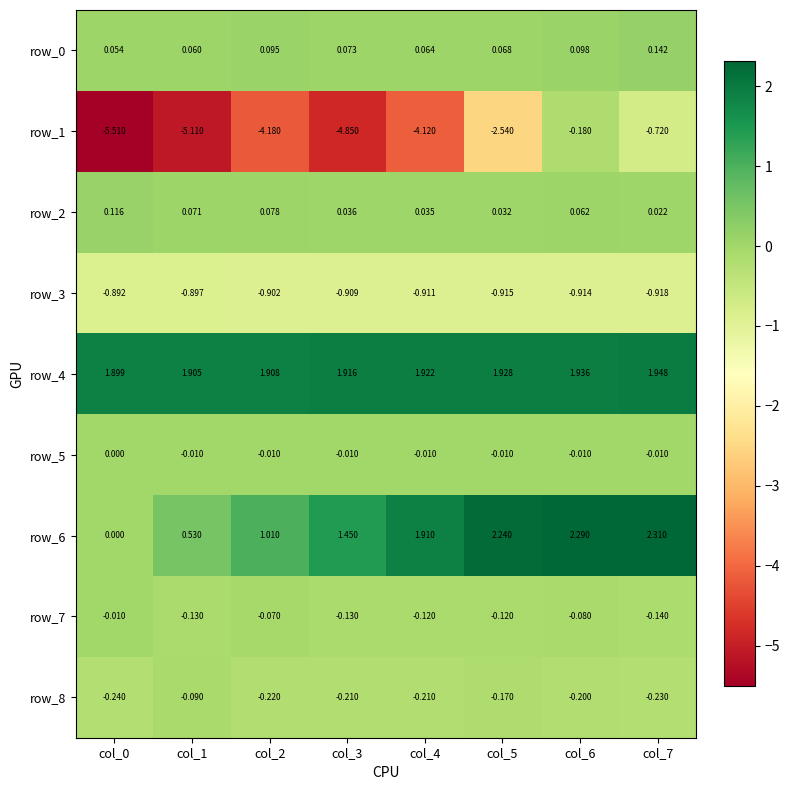

True or false: row_6 has a value of 1.9 at col_4.

True